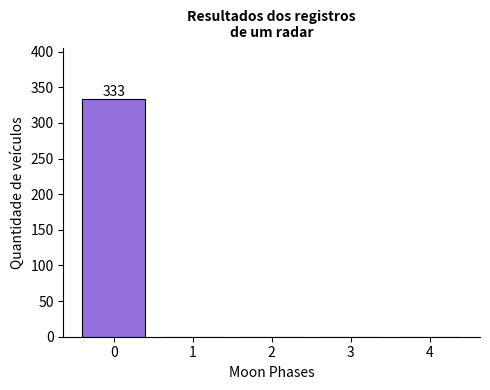

Reading left to right, what are all the values shown in this chart?

0=333	1=0	2=0	3=0	4=0